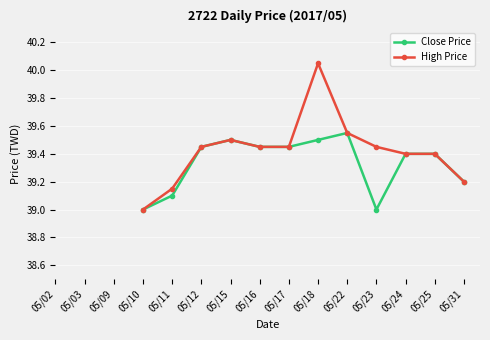

What is the value of the Close Price point at the 10th from the left?

39.4